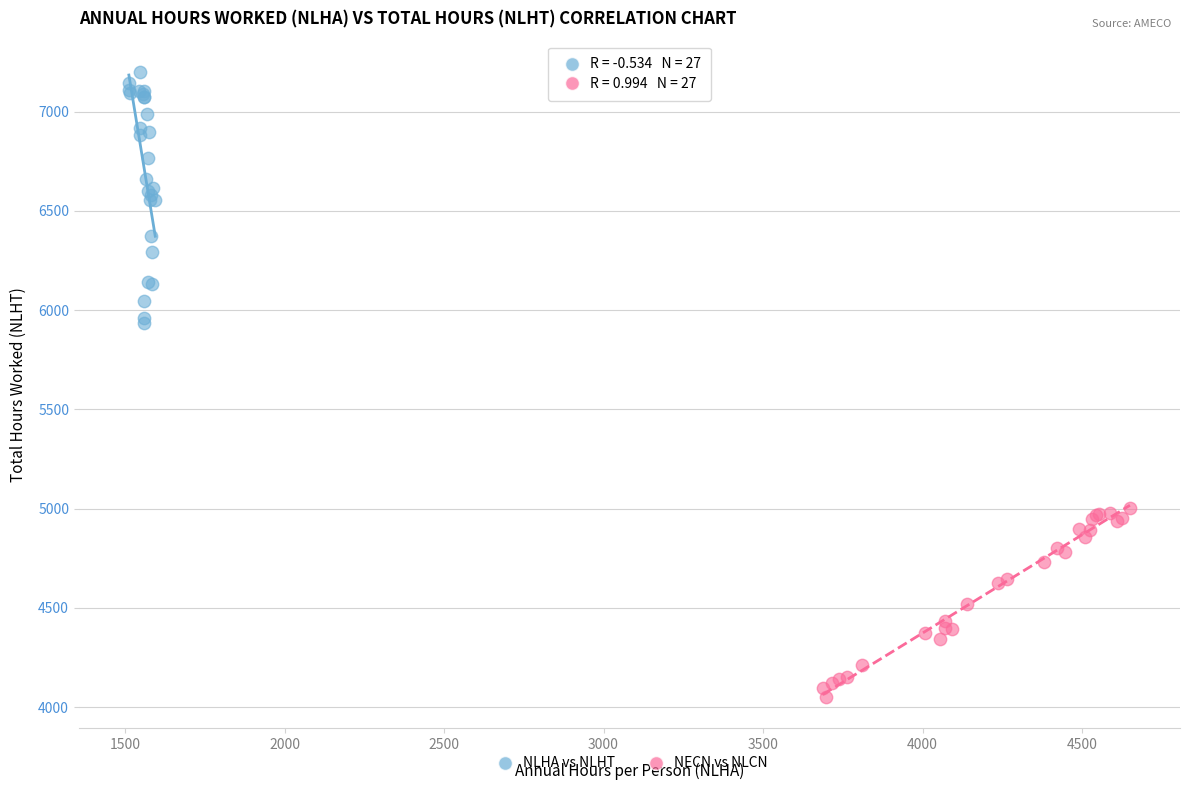

Which series reaches the minimum Y coordinate?

NECN vs NLCN